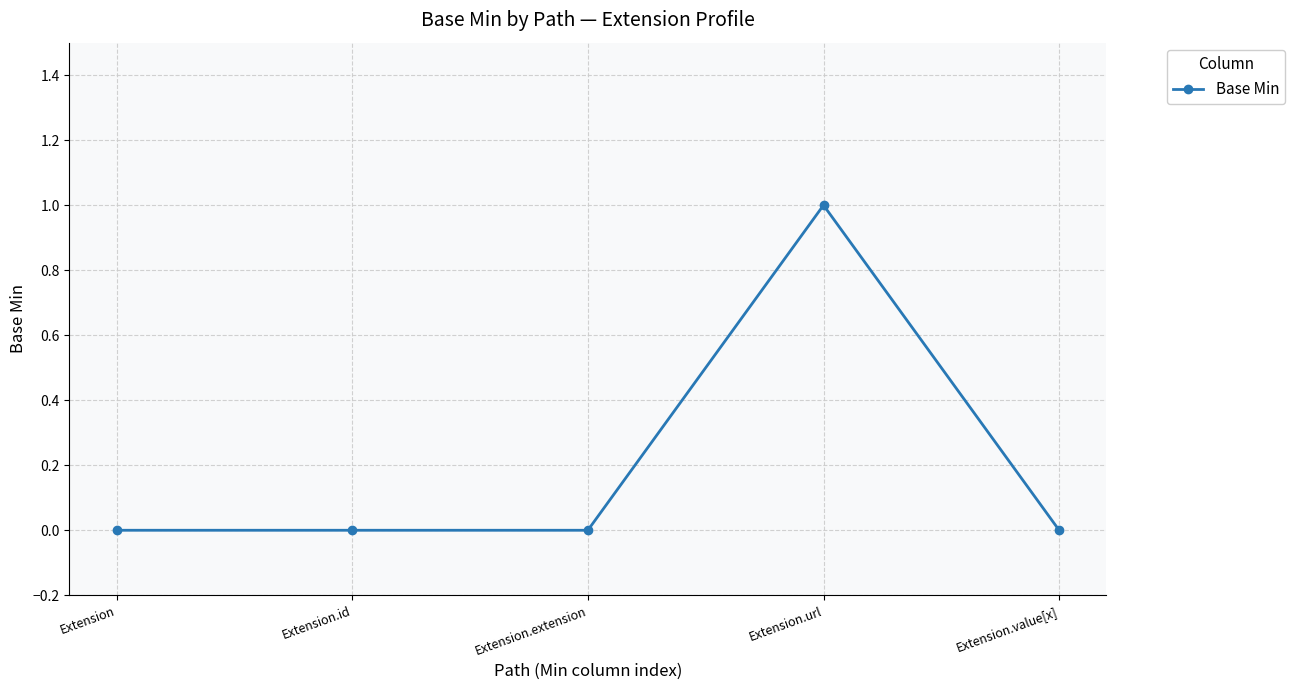

Reading right to left, what are all the values shown in this chart?

0	1	0	0	0